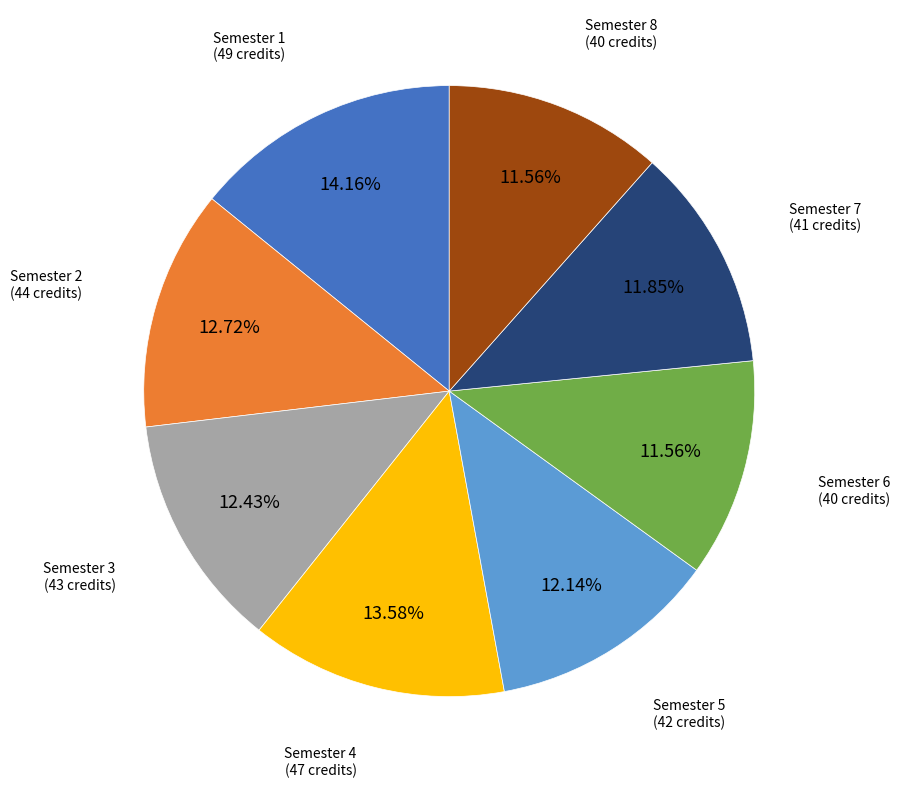

Does Semester 3 represent more than half of the total?

No